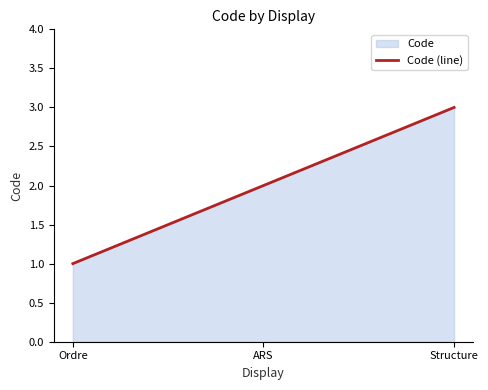

What is the sum of all values?

6